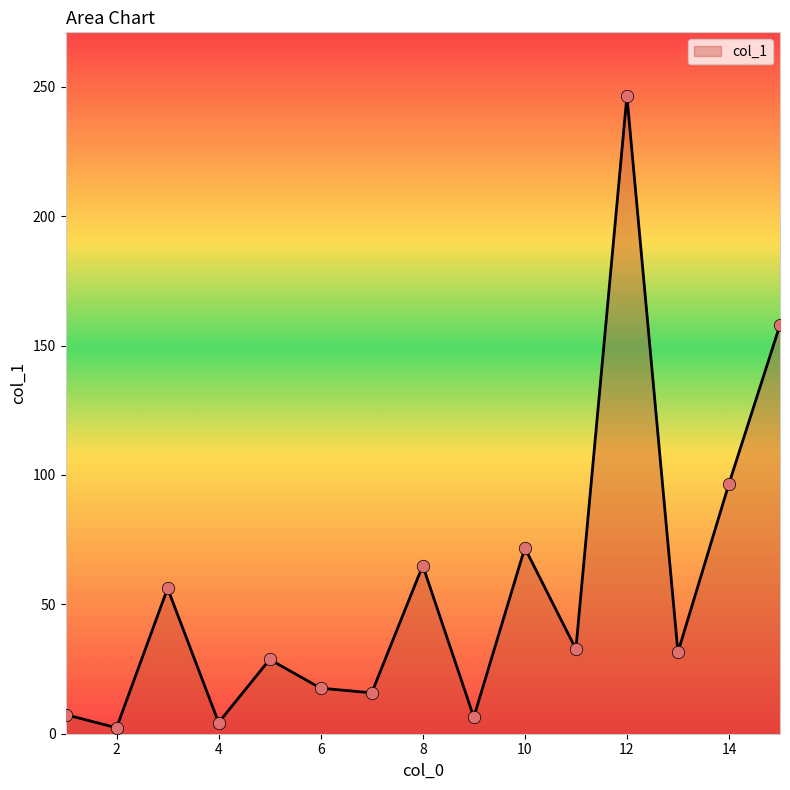

Is this an area chart (filled region under the line)?

Yes